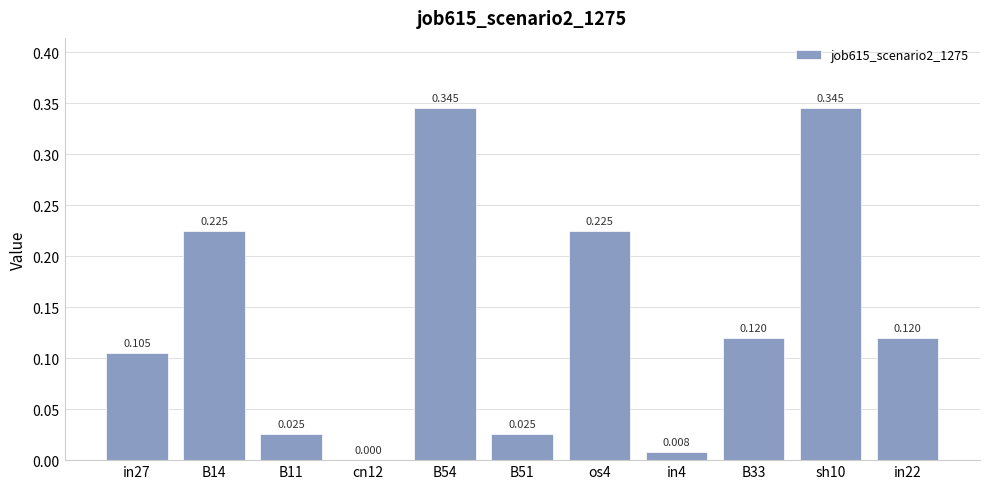

What is the value of the 9th bar from the left?

0.1